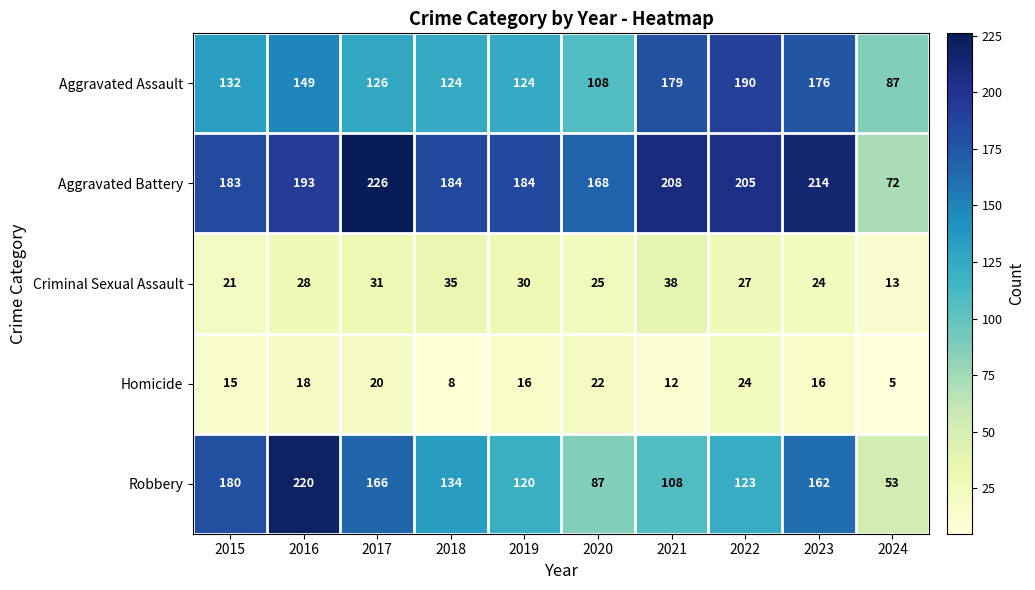

Rank the categories by Robbery value from highest to lowest.

2016, 2015, 2017, 2023, 2018, 2022, 2019, 2021, 2020, 2024